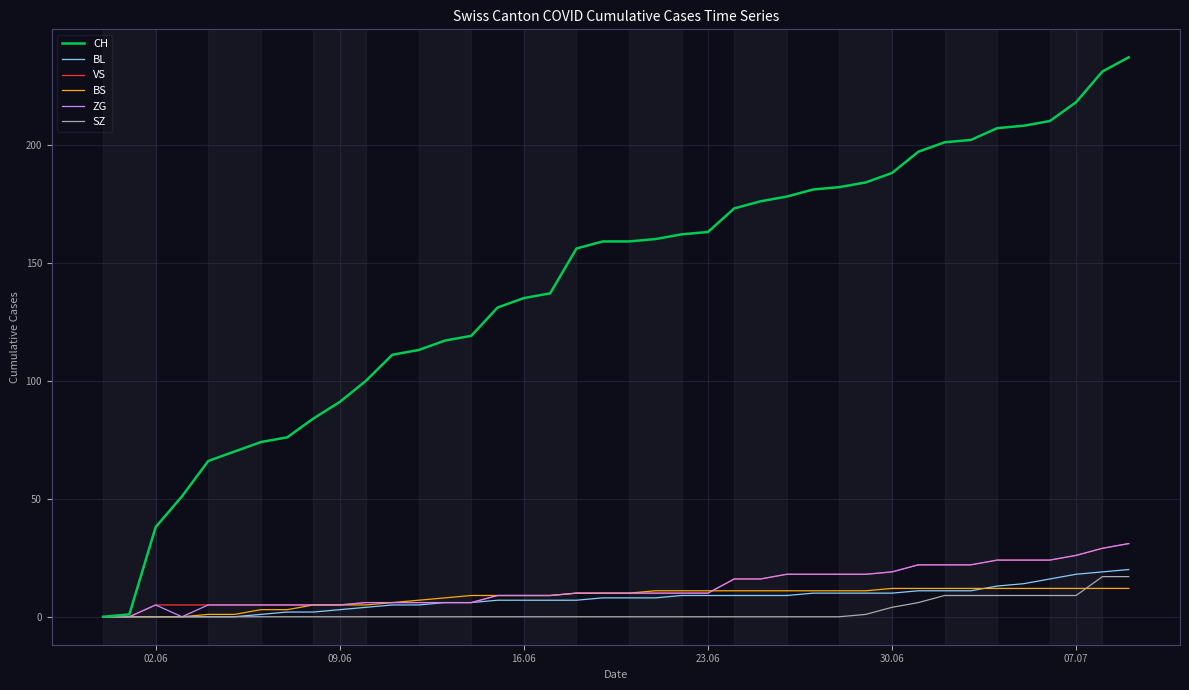

Which series has the largest total across all categories?

CH